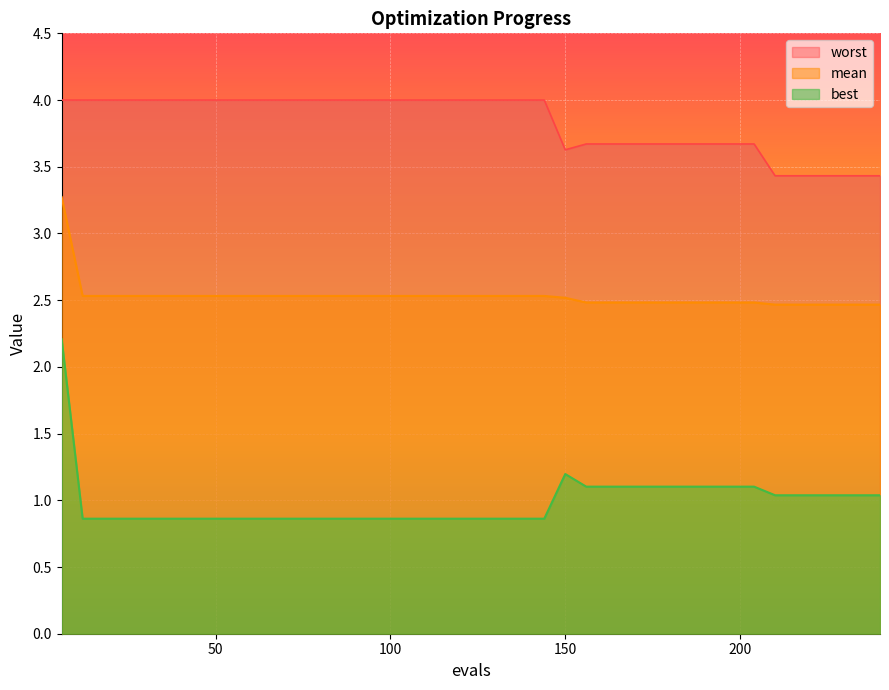

Reading right to left, extract all data points from this chart.

mean: 2.5	2.5	2.5	2.5	2.5	2.5	2.5	2.5	2.5	2.5	2.5	2.5	2.5	2.5	2.5	2.5	2.5	2.5	2.5	2.5	2.5	2.5	2.5	2.5	2.5	2.5	2.5	2.5	2.5	2.5	2.5	2.5	2.5	2.5	2.5	2.5	2.5	2.5	2.5	3.3
best: 1.0	1.0	1.0	1.0	1.0	1.0	1.1	1.1	1.1	1.1	1.1	1.1	1.1	1.1	1.1	1.2	0.9	0.9	0.9	0.9	0.9	0.9	0.9	0.9	0.9	0.9	0.9	0.9	0.9	0.9	0.9	0.9	0.9	0.9	0.9	0.9	0.9	0.9	0.9	2.2
worst: 3.4	3.4	3.4	3.4	3.4	3.4	3.7	3.7	3.7	3.7	3.7	3.7	3.7	3.7	3.7	3.6	4.0	4.0	4.0	4.0	4.0	4.0	4.0	4.0	4.0	4.0	4.0	4.0	4.0	4.0	4.0	4.0	4.0	4.0	4.0	4.0	4.0	4.0	4.0	4.0